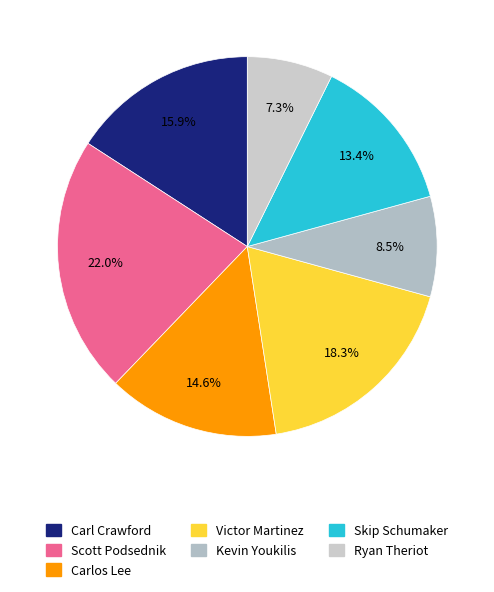

To the nearest percent, what percentage of the pie is Victor Martinez?

18%